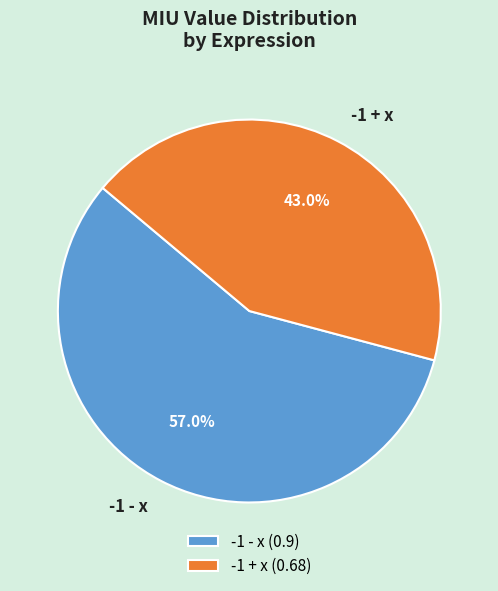

To the nearest percent, what percentage of the pie is -1 - x?

57%